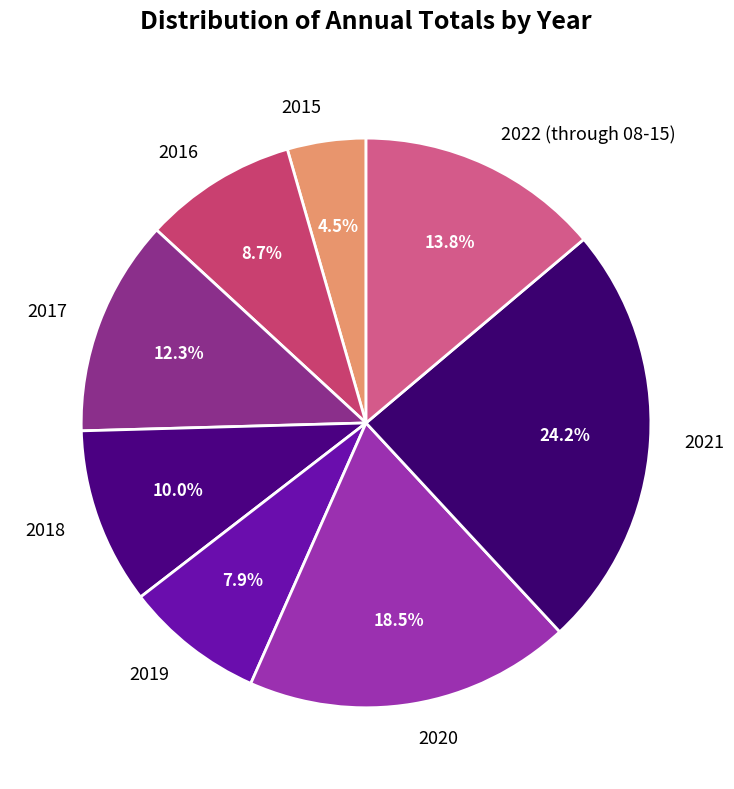

Count the number of slices in the pie.

8